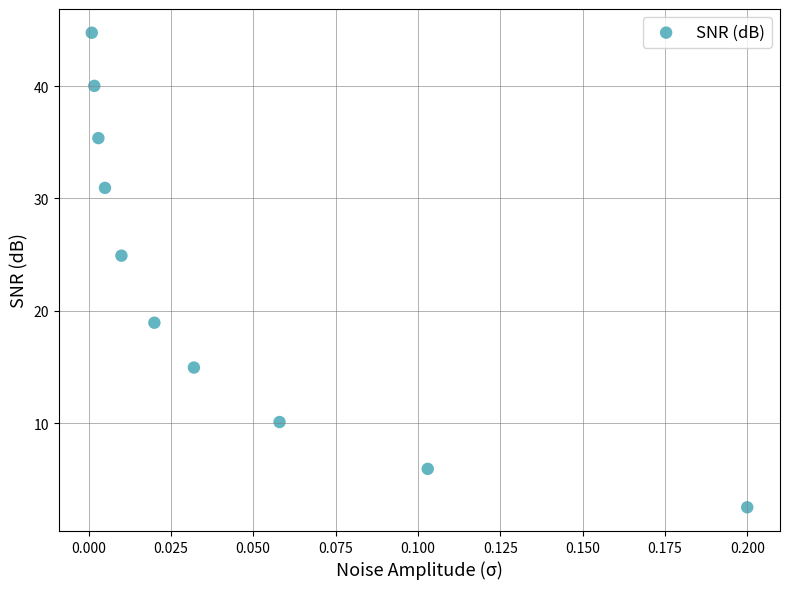

What is the average Y value?

22.8